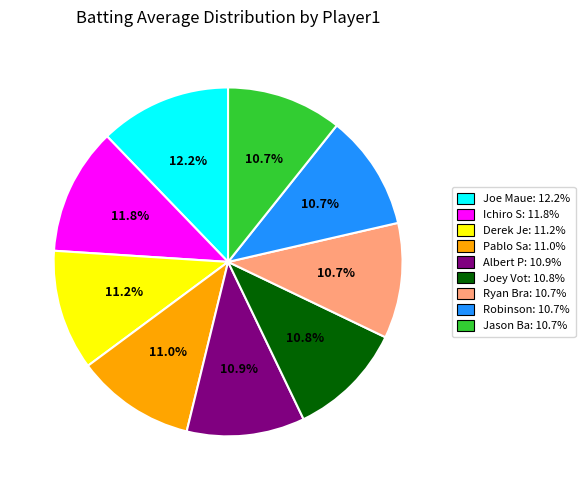

Does any single category account for the majority?

No